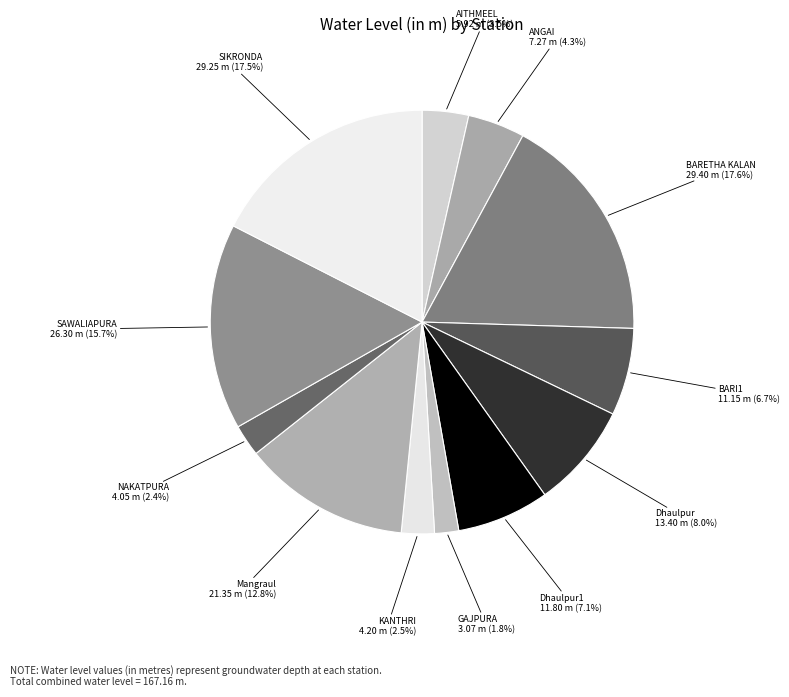

Which slice is the smallest?

GAJPURA